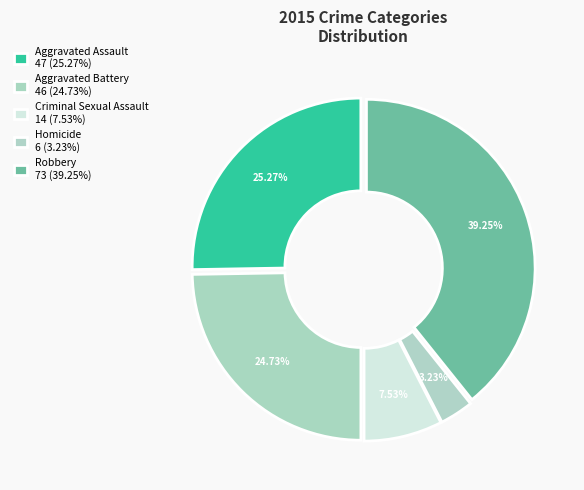

Does Aggravated Assault represent more than half of the total?

No